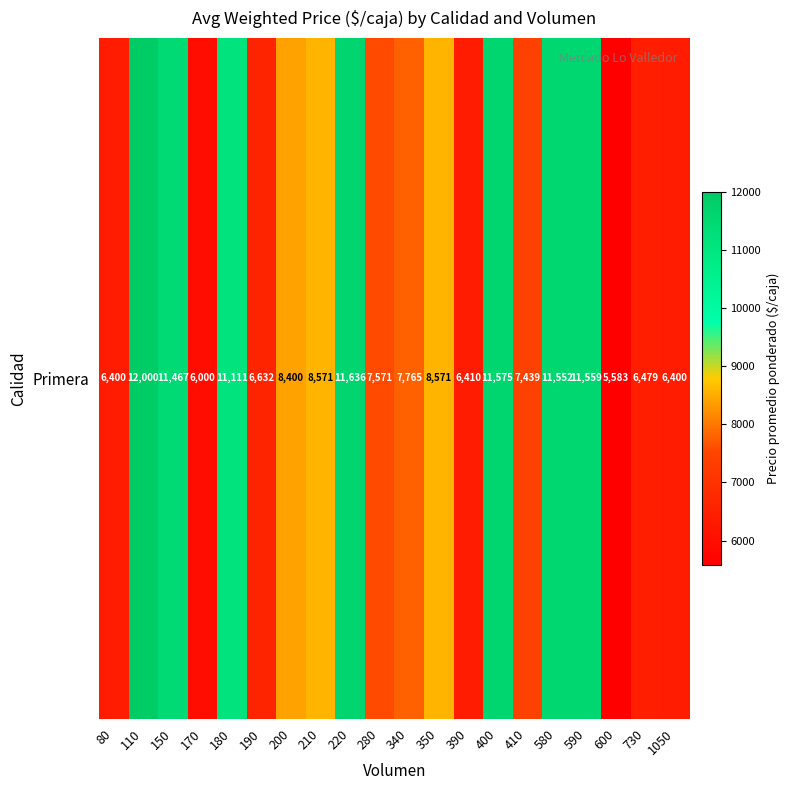

At which category does the chart reach its minimum across all series?

600